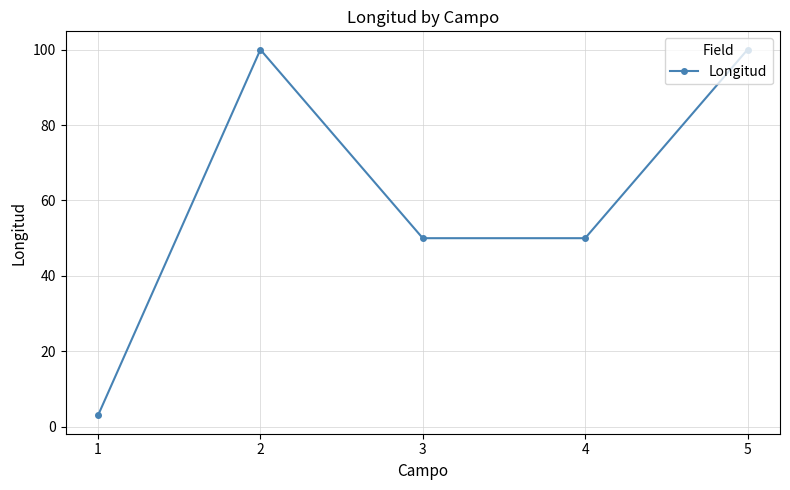

What is the change in value from 3 to 5?

+50